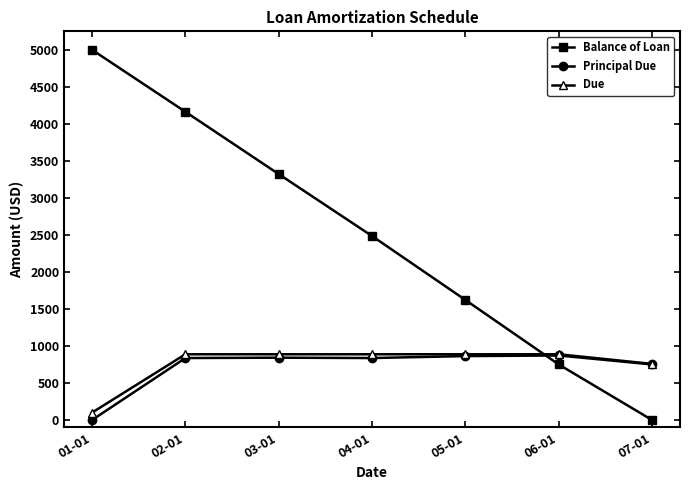

Rank the categories by Balance of Loan value from highest to lowest.

01-01, 02-01, 03-01, 04-01, 05-01, 06-01, 07-01